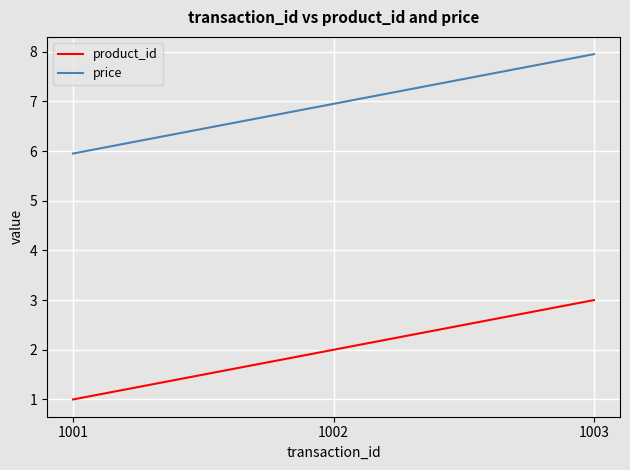

What is the sum of the price values at 1002 and 1001?

12.9